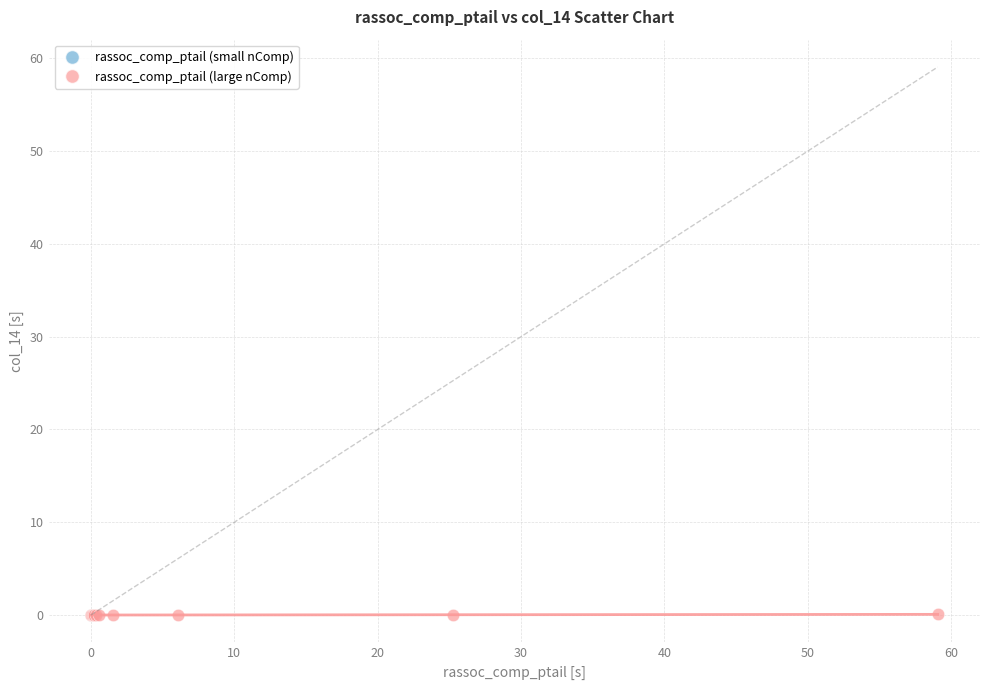

What are all the series names shown in the legend?

rassoc_comp_ptail (small nComp), rassoc_comp_ptail (large nComp)